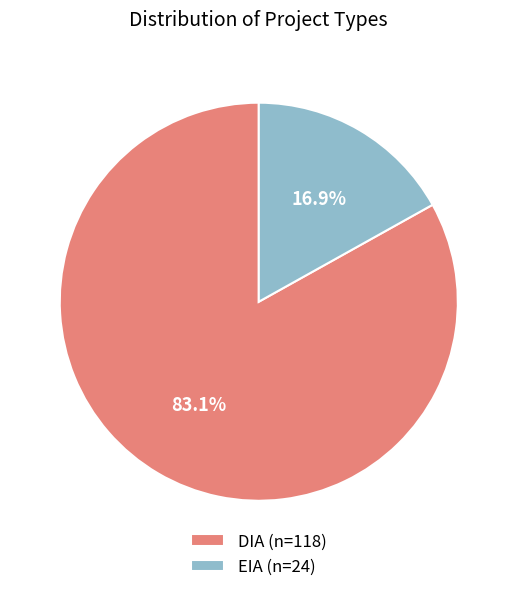

Approximately how many times larger is the value at DIA compared to EIA?

4.9